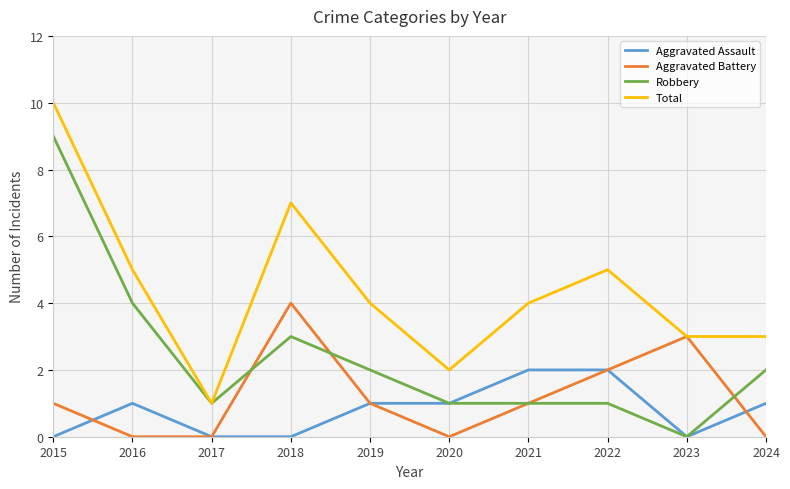

True or false: Aggravated Assault and Total cross at least once.

False